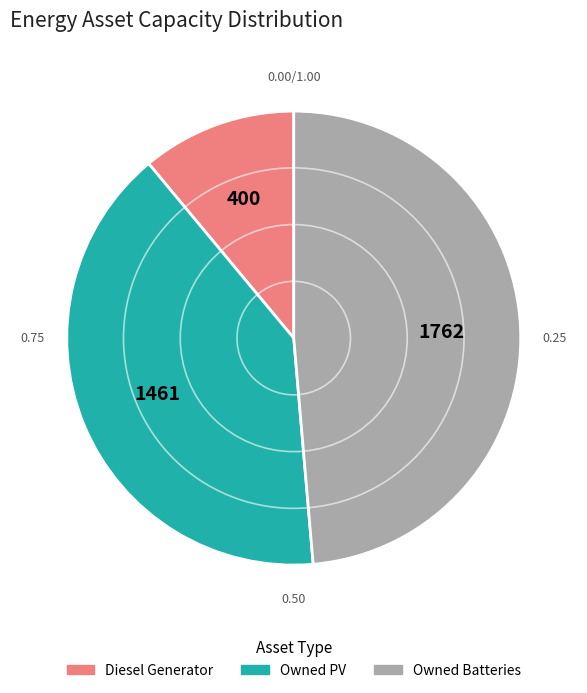

Rank the categories by value from lowest to highest.

Diesel Generator, Owned PV, Owned Batteries